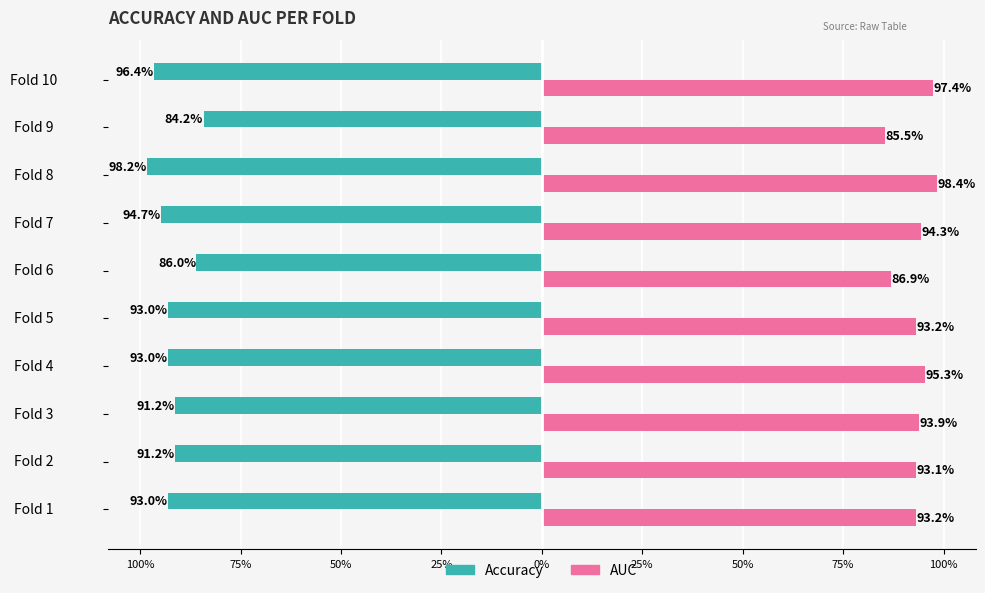

Reading left to right, list all the values displayed in this chart.

accuracy: -0.9	-0.9	-0.9	-0.9	-0.9	-0.9	-0.9	-1.0	-0.8	-1.0
auc: 0.9	0.9	0.9	1.0	0.9	0.9	0.9	1.0	0.9	1.0